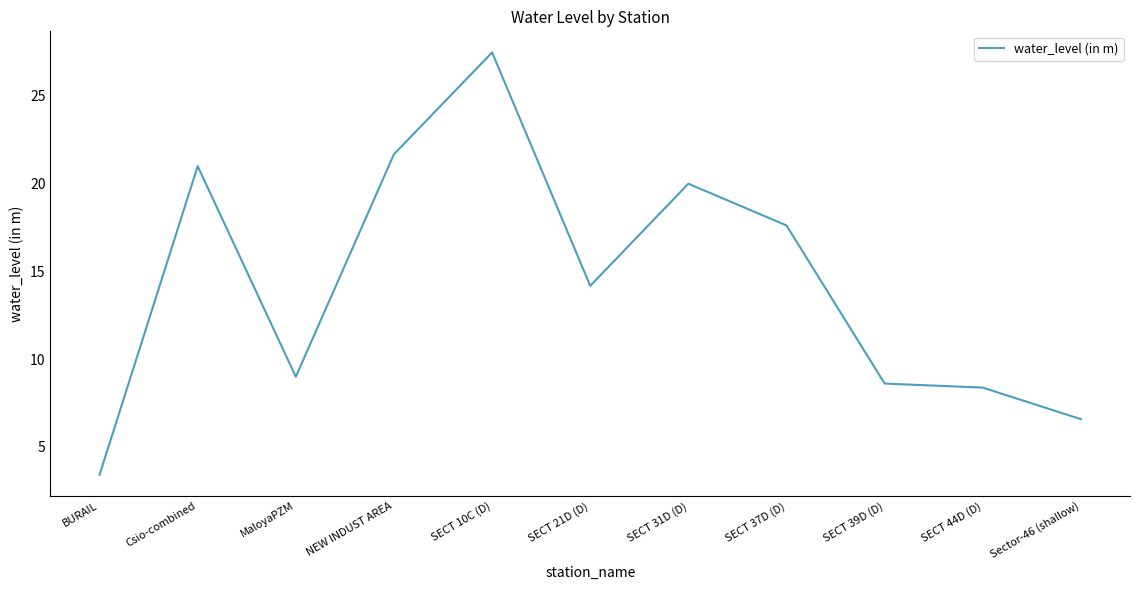

How many lines are shown in the chart?

1